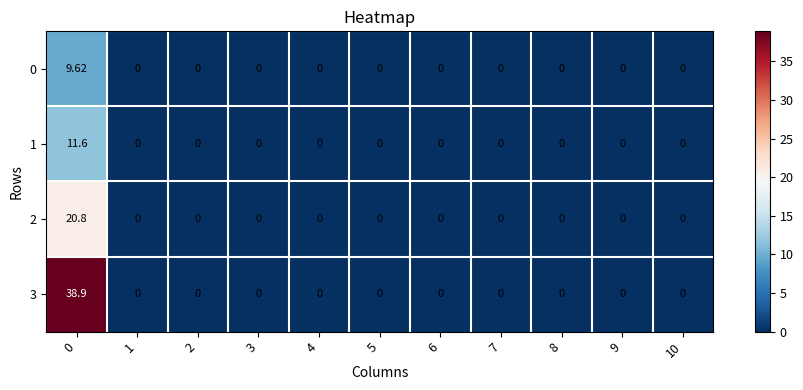

Reading left to right, what are all the values shown in this chart?

0: 0=9.6	1=0.0	2=0.0	3=0.0	4=0.0	5=0.0	6=0.0	7=0.0	8=0.0	9=0.0	10=0.0
1: 0=11.6	1=0.0	2=0.0	3=0.0	4=0.0	5=0.0	6=0.0	7=0.0	8=0.0	9=0.0	10=0.0
2: 0=20.8	1=0.0	2=0.0	3=0.0	4=0.0	5=0.0	6=0.0	7=0.0	8=0.0	9=0.0	10=0.0
3: 0=38.9	1=0.0	2=0.0	3=0.0	4=0.0	5=0.0	6=0.0	7=0.0	8=0.0	9=0.0	10=0.0